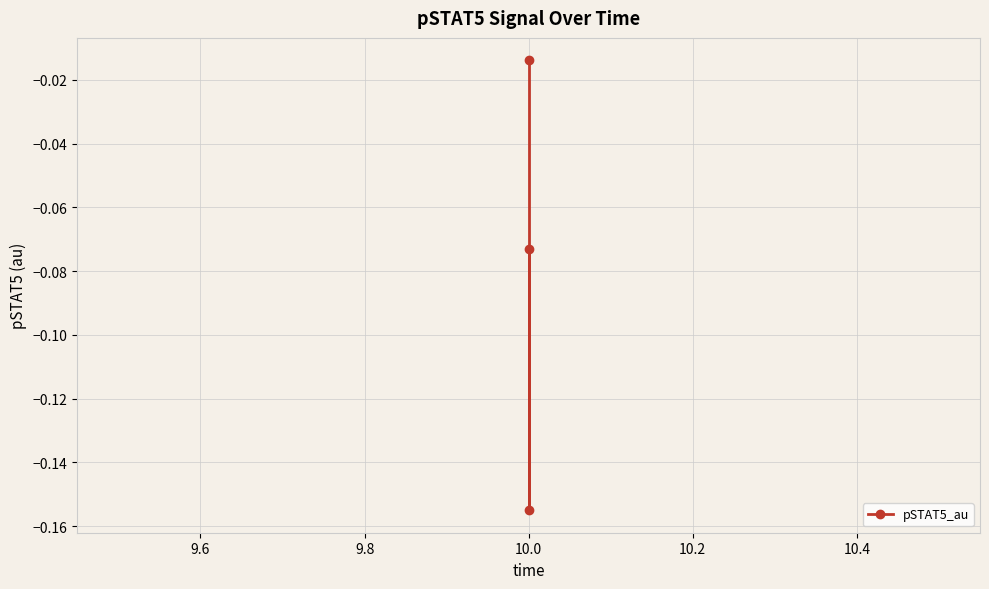

The chart shows a value of -0.0 at 10.0. True or false?

False